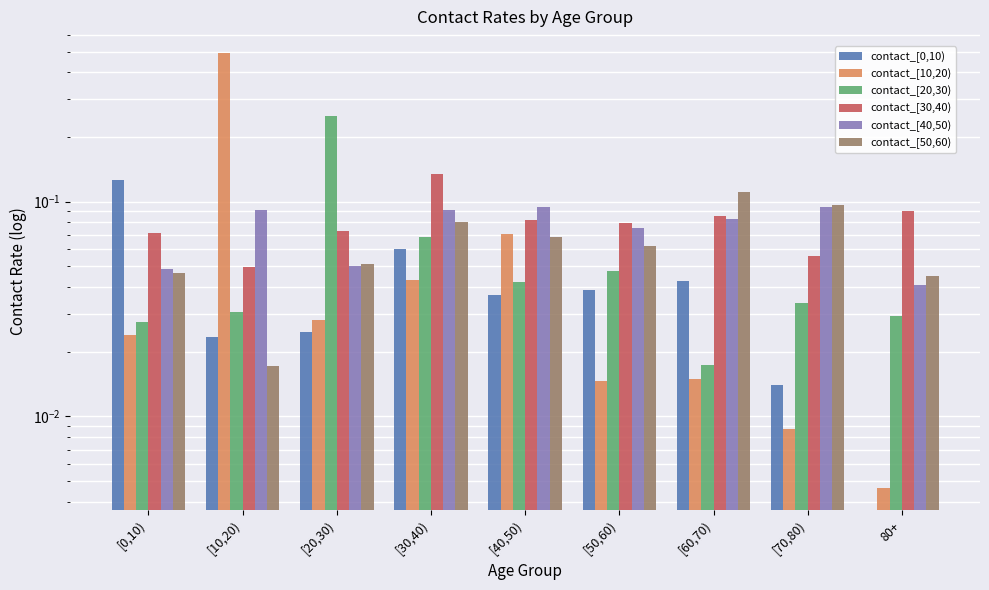

At [20,30), list the series in order from largest to smallest.

contact_[20,30), contact_[30,40), contact_[50,60), contact_[40,50), contact_[10,20), contact_[0,10)